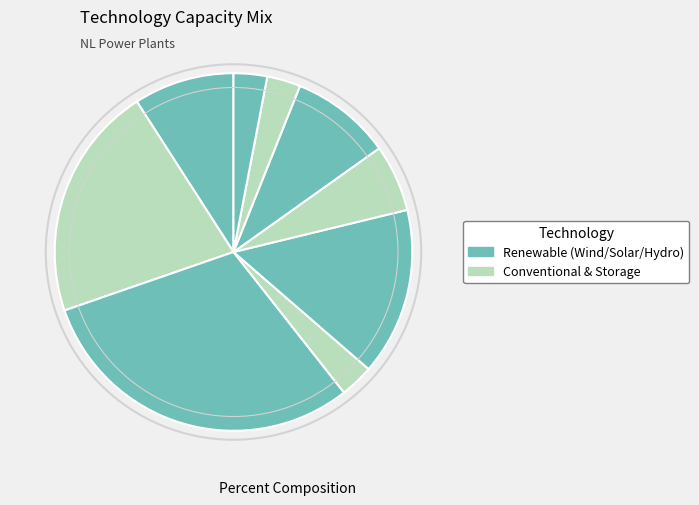

How many slices are in this pie chart?

9